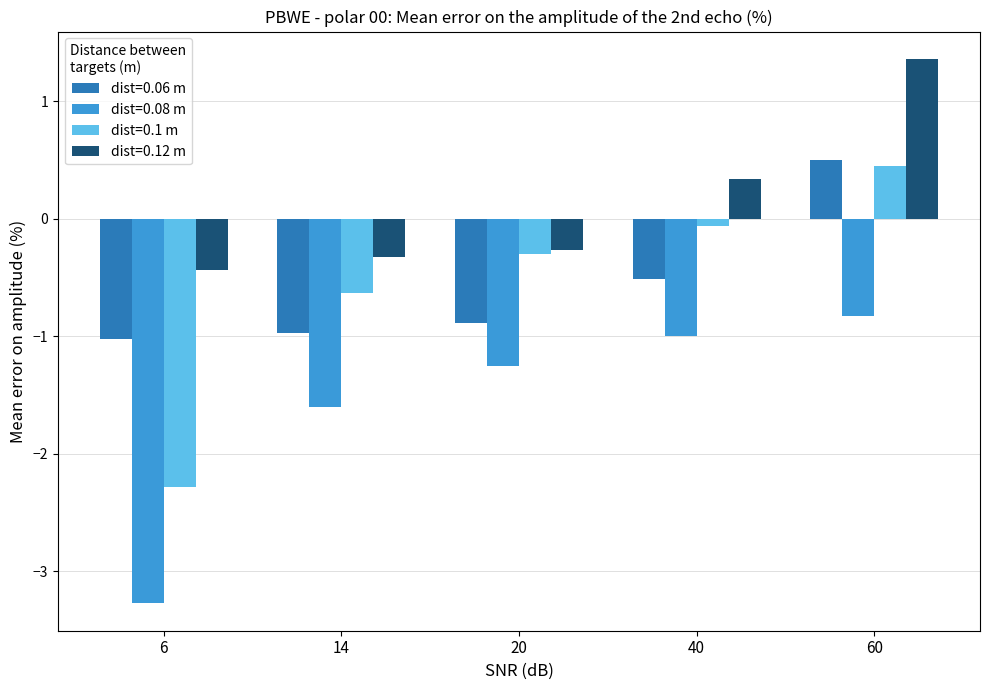

What is the difference between the maximum and minimum values in the dist=0.06 m series?

1.5